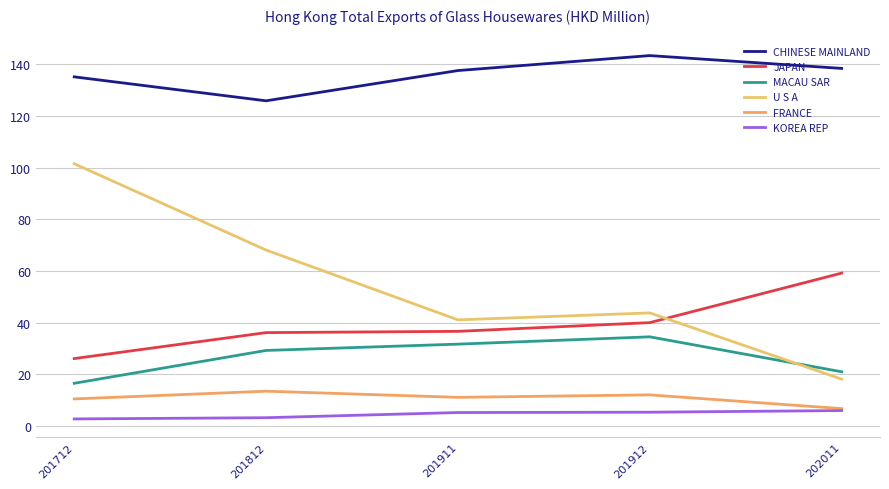

What is the value of the CHINESE MAINLAND point at the 3rd from the left?

137.6